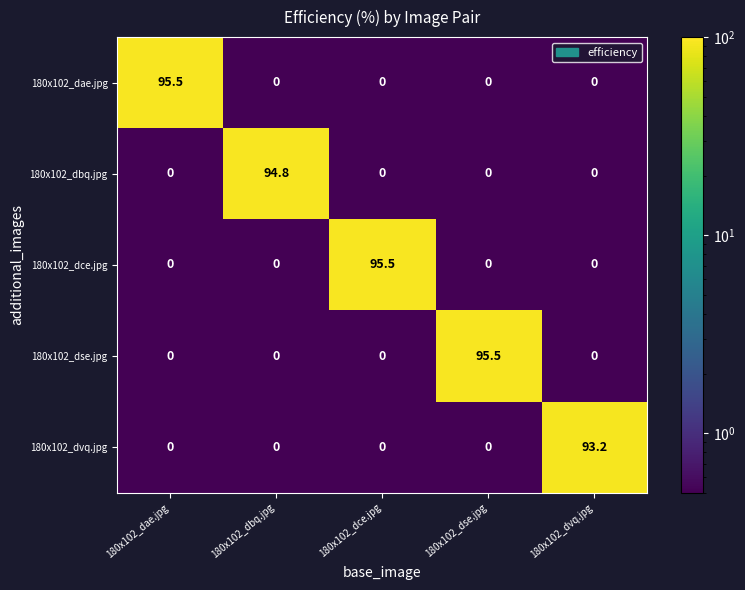

What is the sum of all 180x102_dvq.jpg values?

93.2